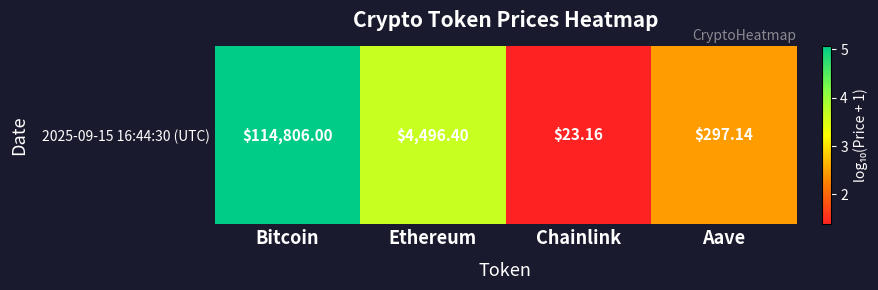

Count the number of categories in the chart.

4